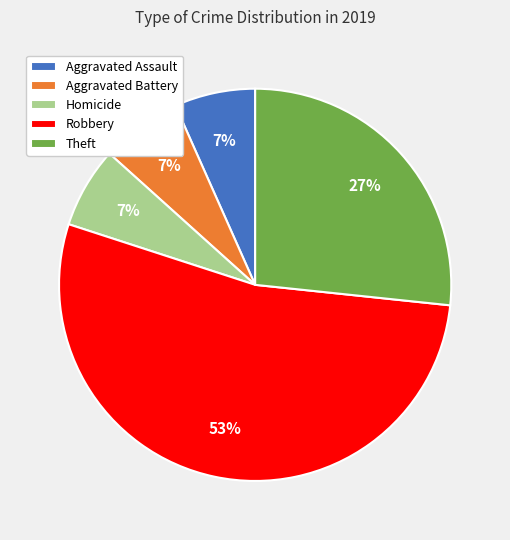

Does any single category account for the majority?

Yes